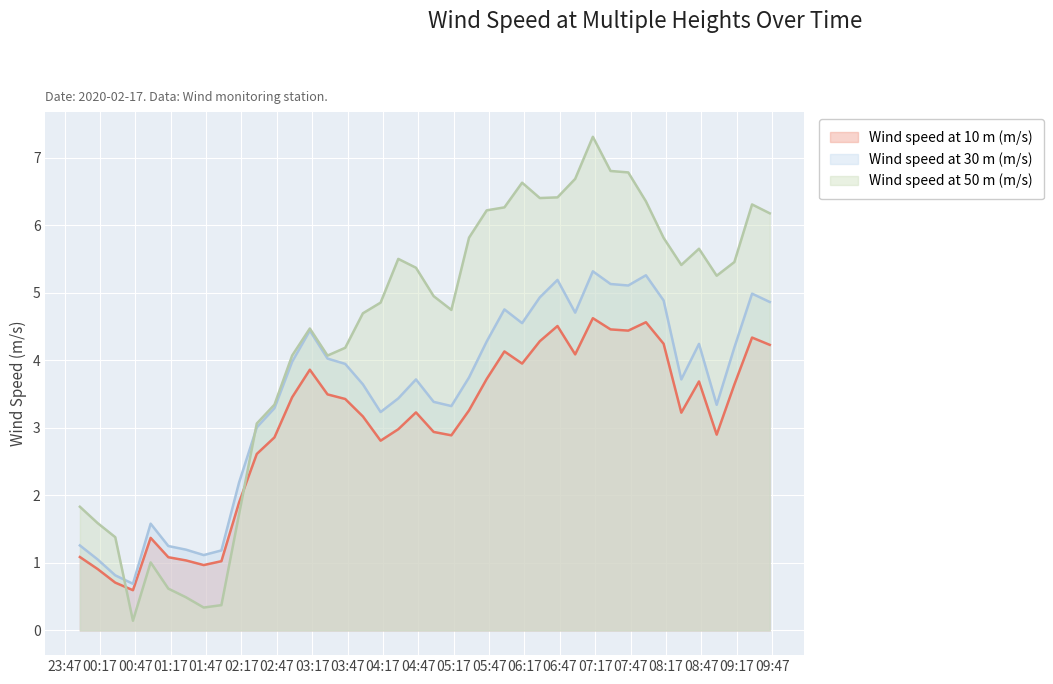

Does the chart display data point markers on the line(s)?

No